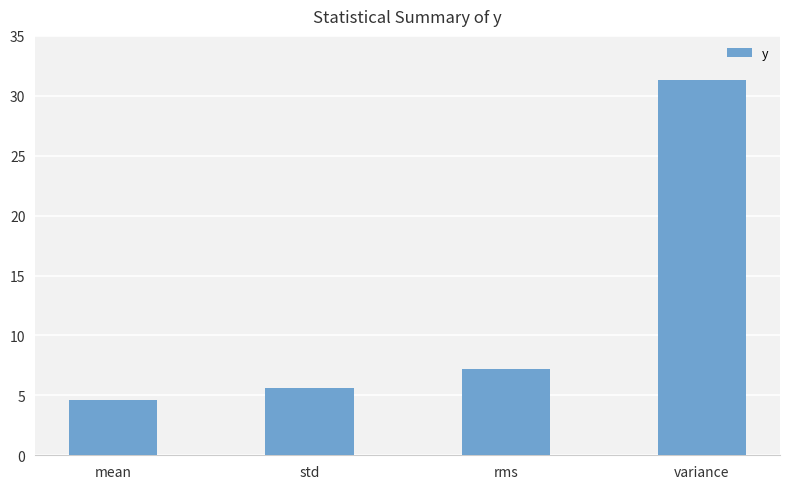

What is the label of the 3rd bar from the left?

rms